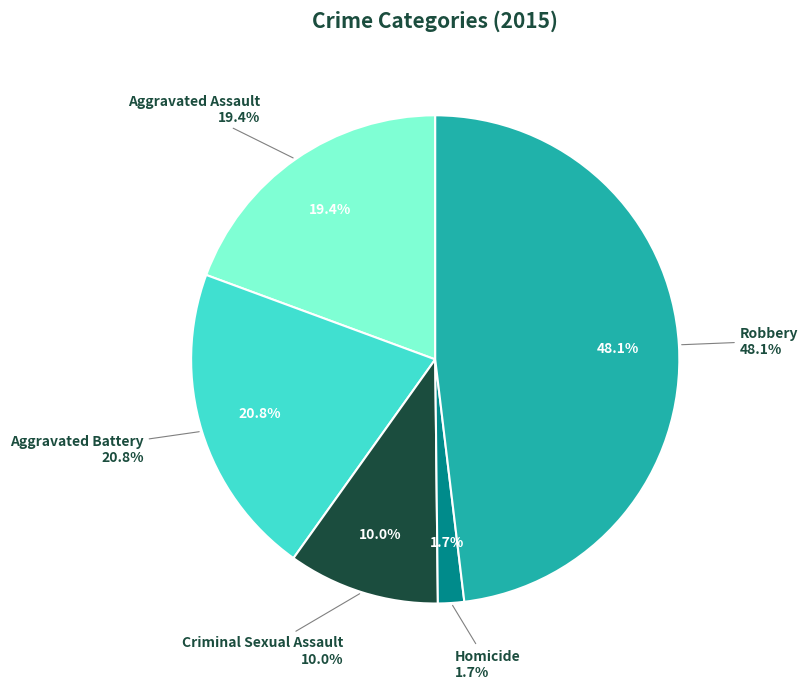

What is the smallest slice in the pie chart?

Homicide